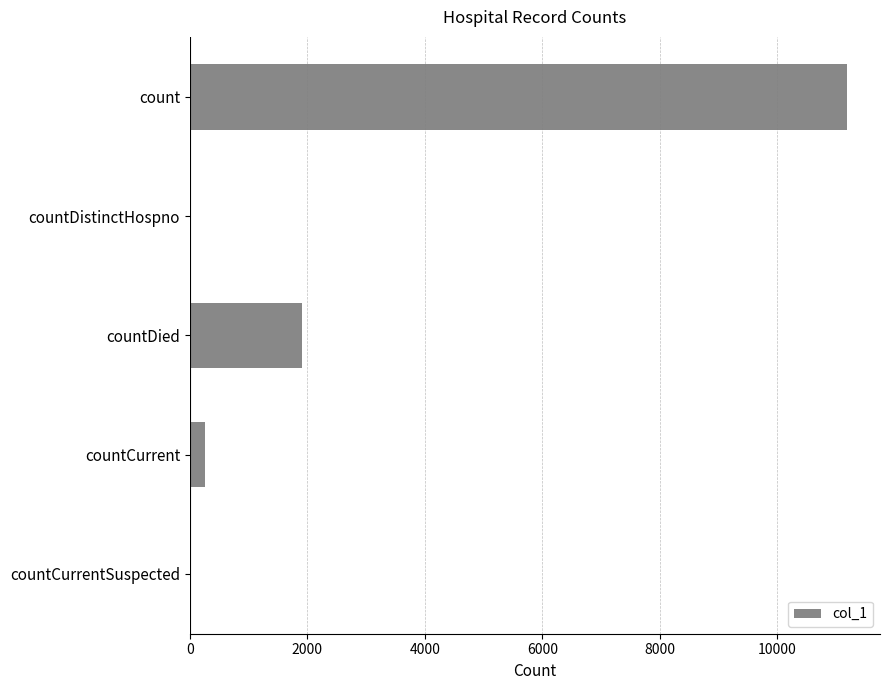

What is the sum of all values?

13352